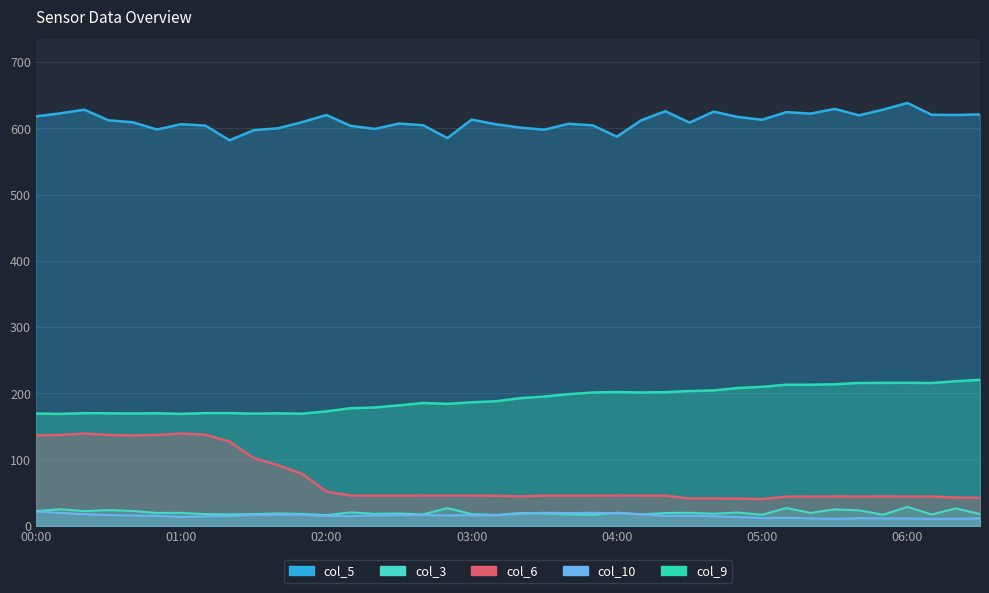

How many lines are shown in the chart?

5